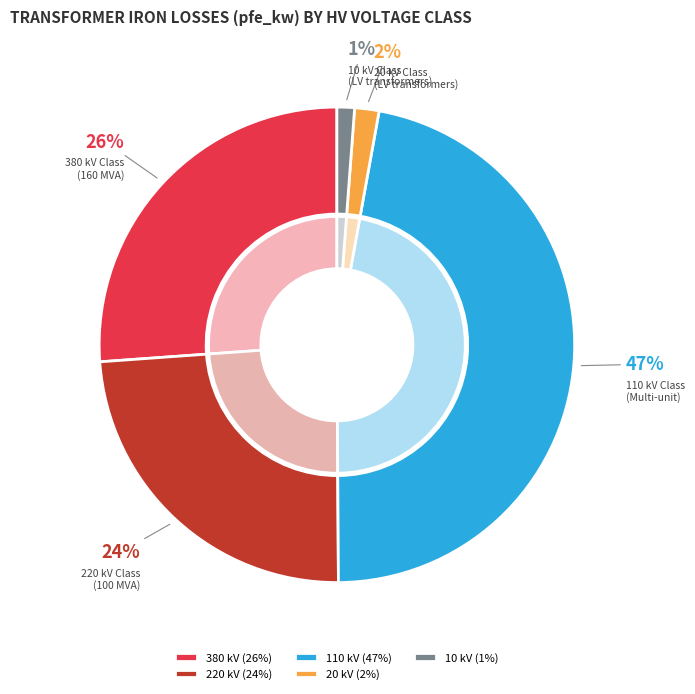

Does 10 account for over 50% of the chart?

No